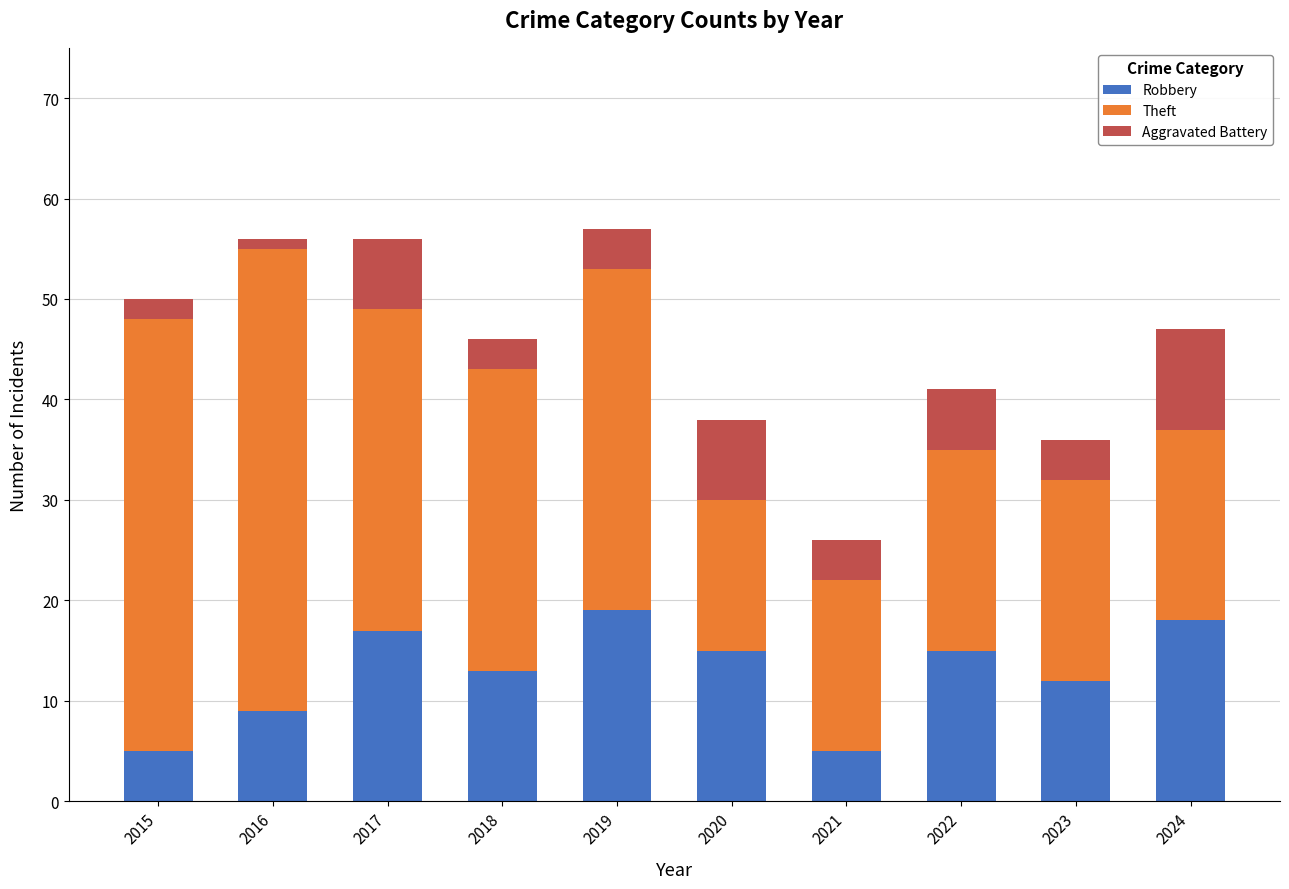

What is the difference between the maximum and minimum values in the Robbery series?

14